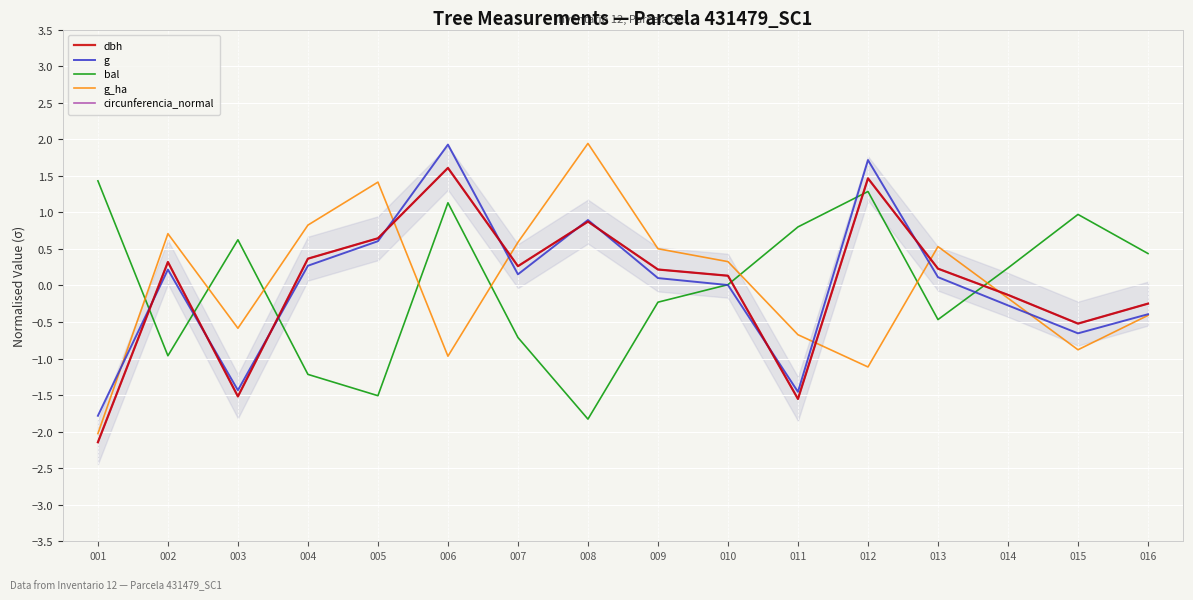

How many interior local valleys does the dbh series have?

4